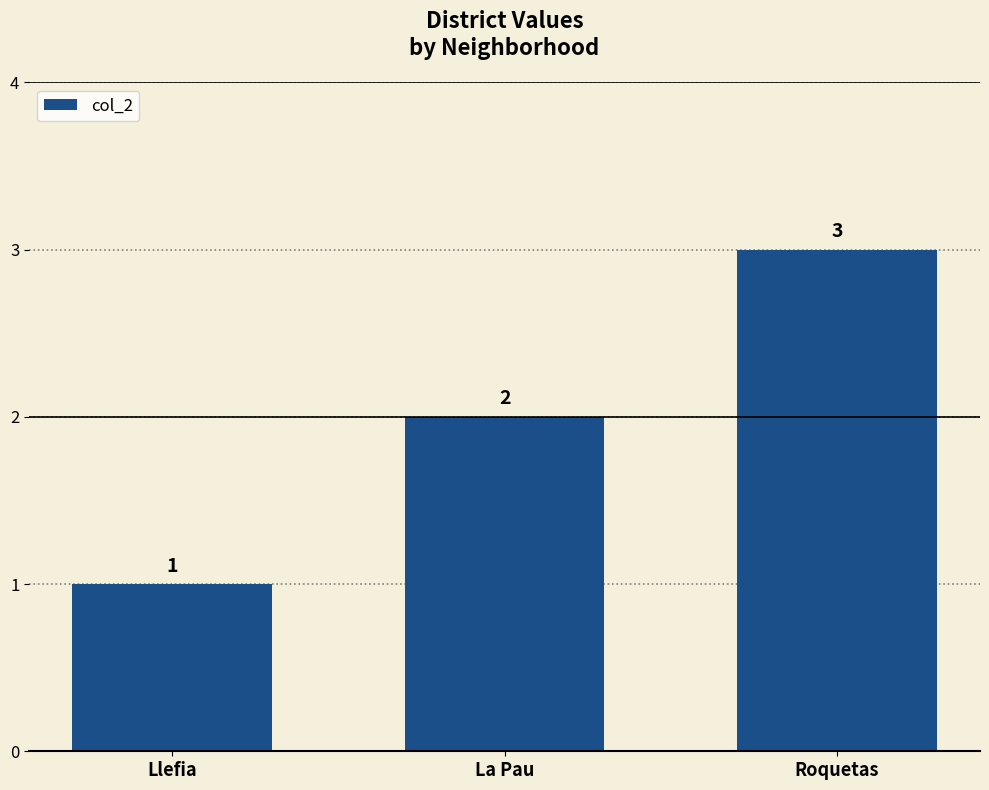

Reading left to right, list all the values displayed in this chart.

Llefia=1	La Pau=2	Roquetas=3